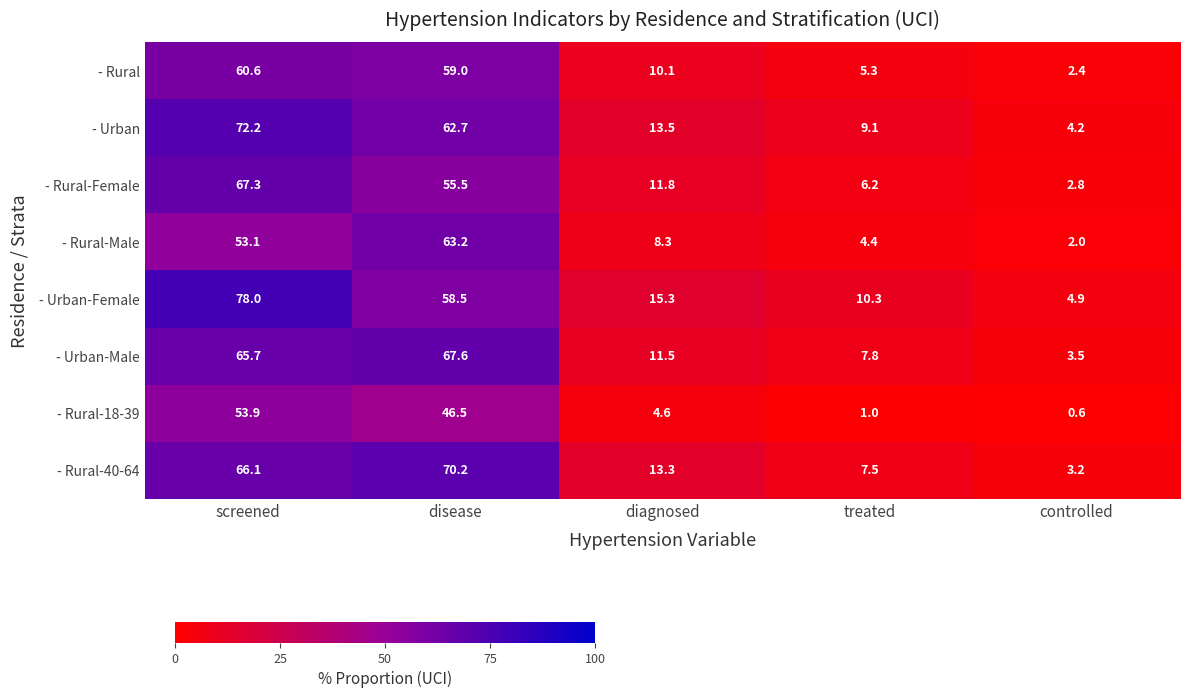

Which series changed the most between disease and diagnosed?

- Rural-40-64